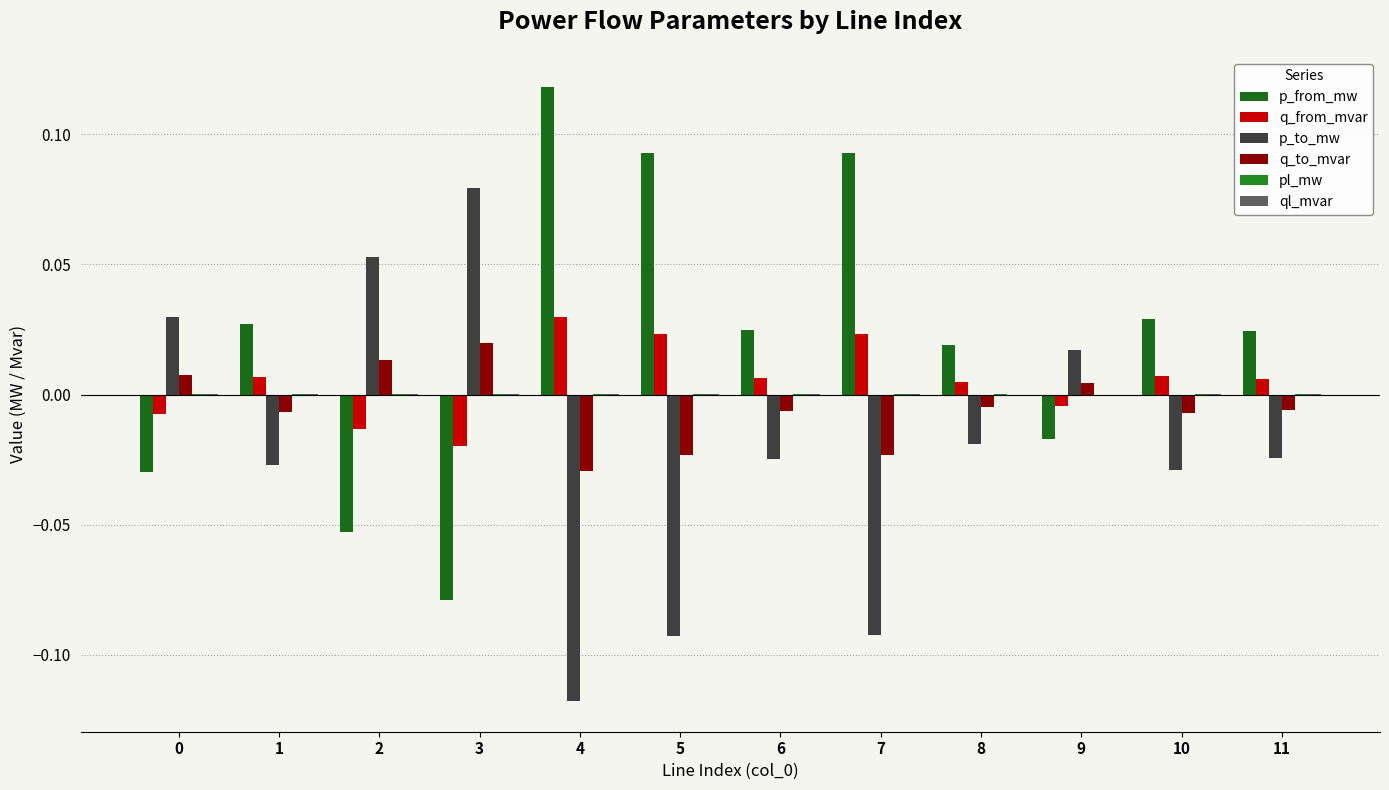

What is the sum of all q_from_mvar values?

0.1